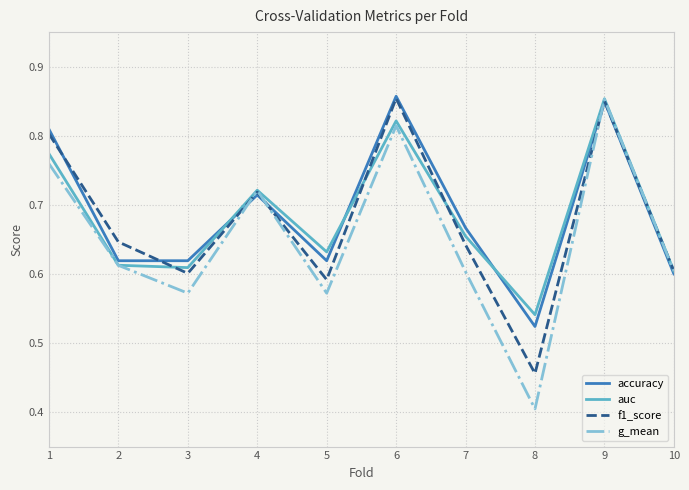

What are all the series names shown in the legend?

accuracy, auc, f1_score, g_mean